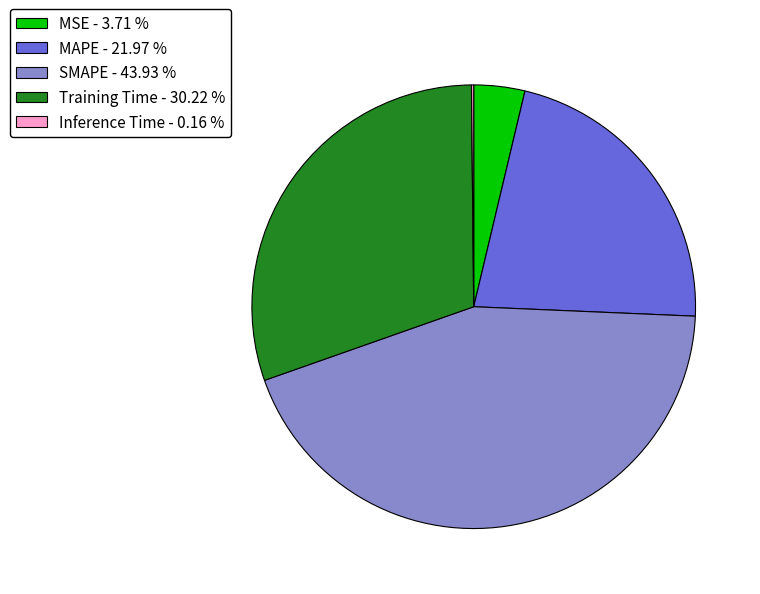

What is the ratio of the value at MSE to the value at MAPE?

0.2